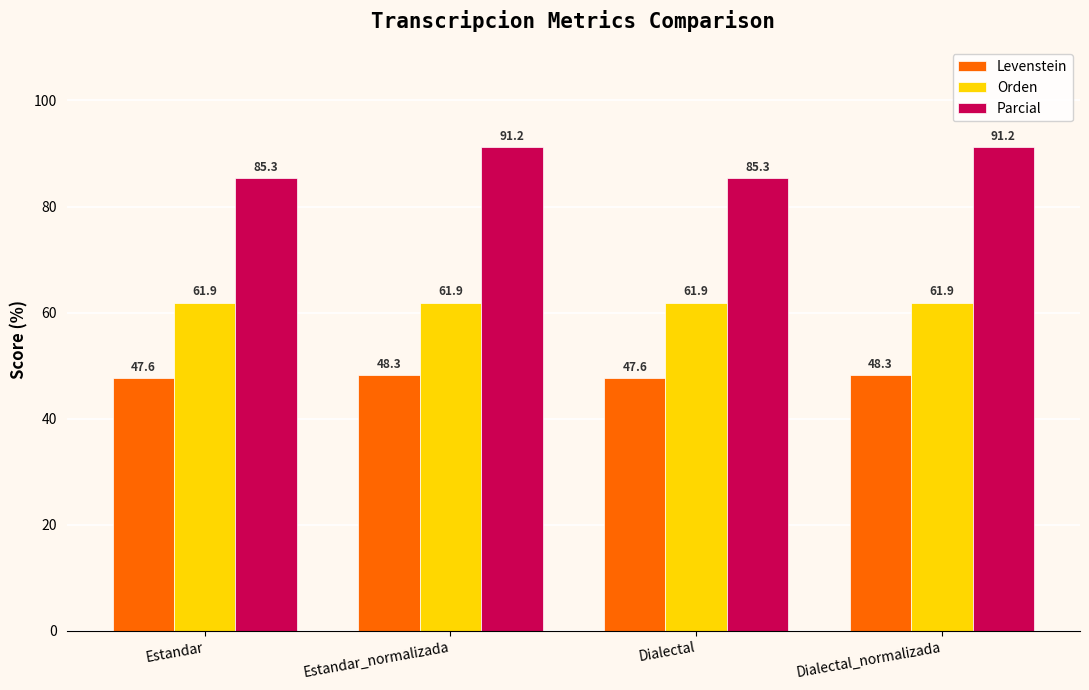

Reading right to left, transcribe all the data shown in this chart.

Levenstein: 48.3	47.6	48.3	47.6
Orden: 61.9	61.9	61.9	61.9
Parcial: 91.2	85.3	91.2	85.3